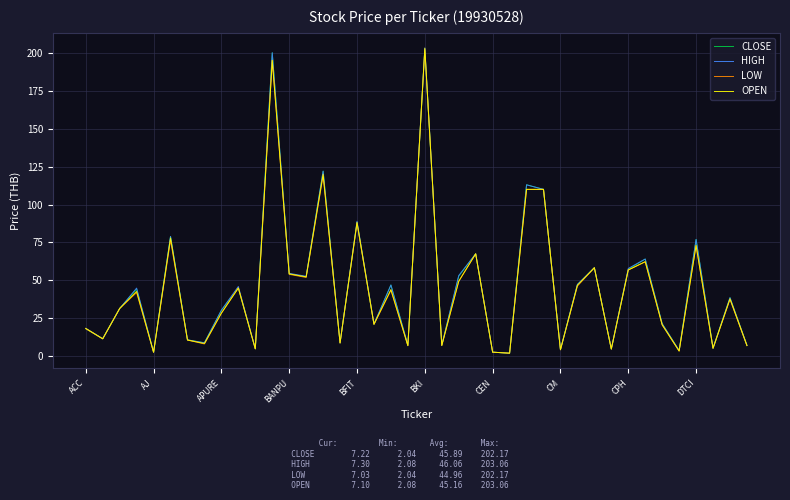

What is the greatest value displayed?

203.1